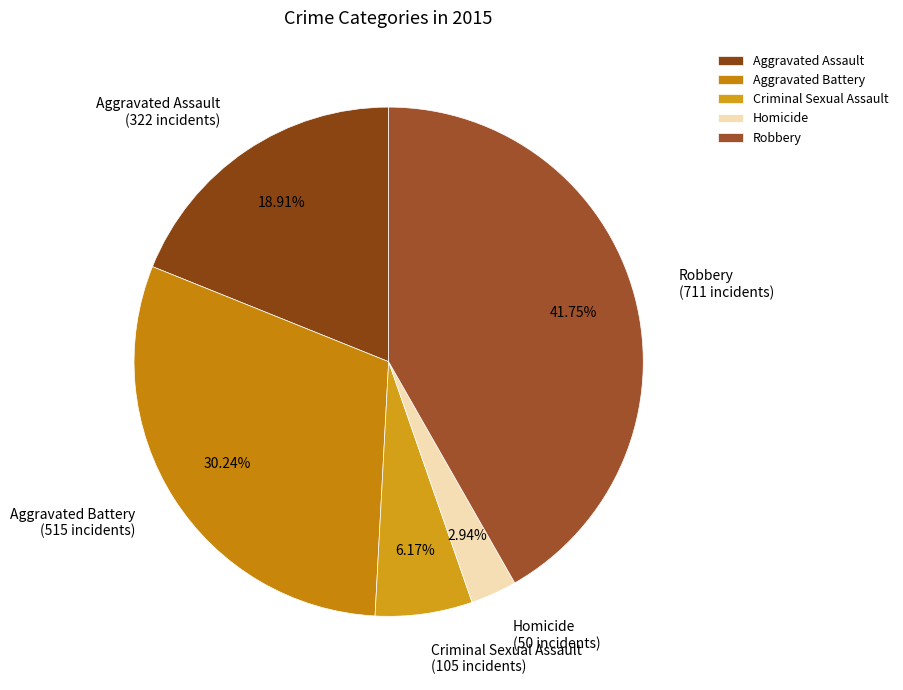

Combined, what portion of the pie is Criminal Sexual Assault and Aggravated Battery?

36.4%